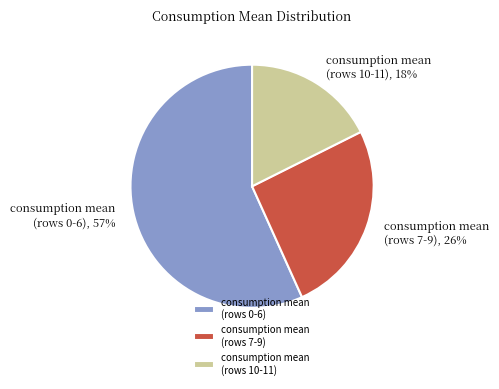

Combined, do consumption mean (rows 7-9) and consumption mean (rows 10-11) account for over 50%?

No